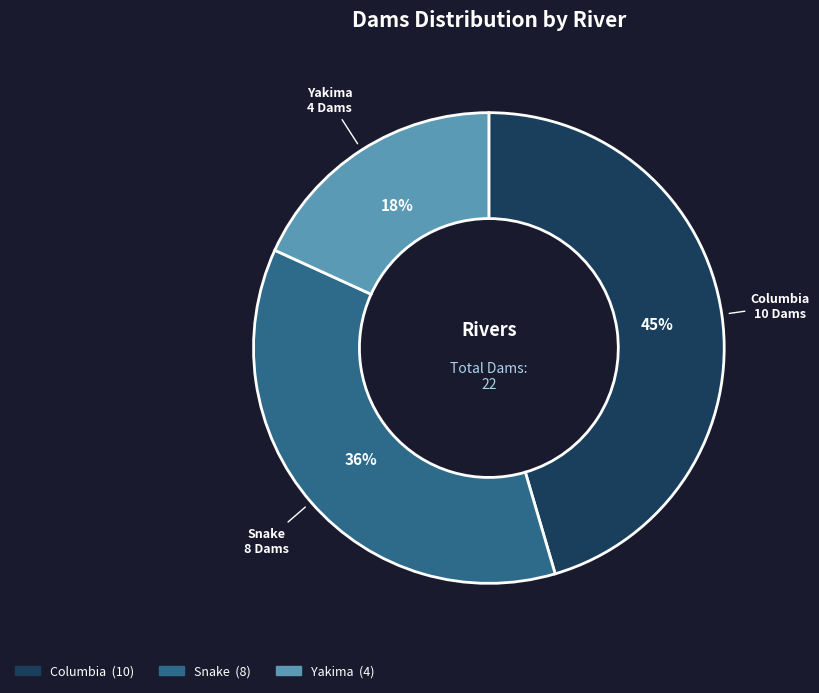

Which slice is the smallest?

Yakima